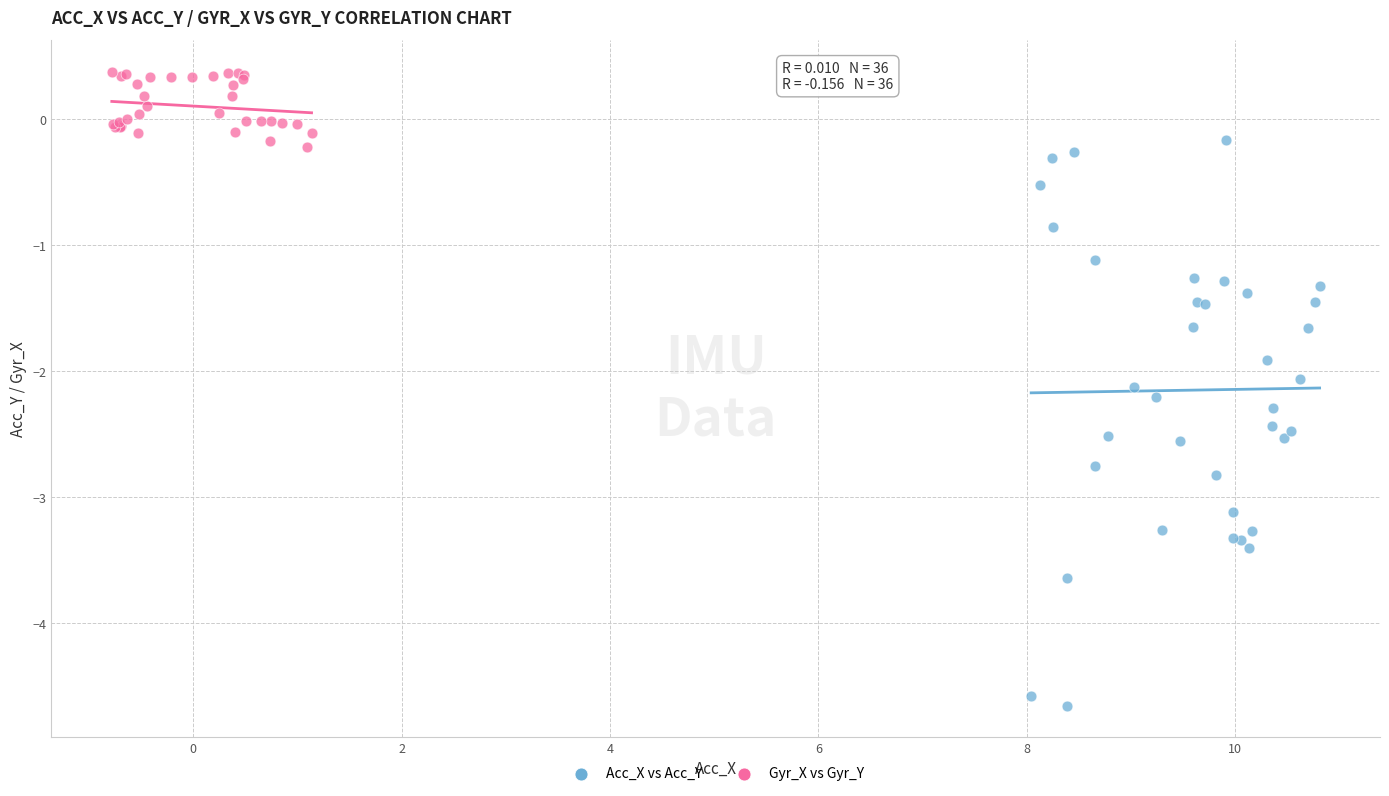

Which series reaches the minimum Y coordinate?

Acc_X vs Acc_Y